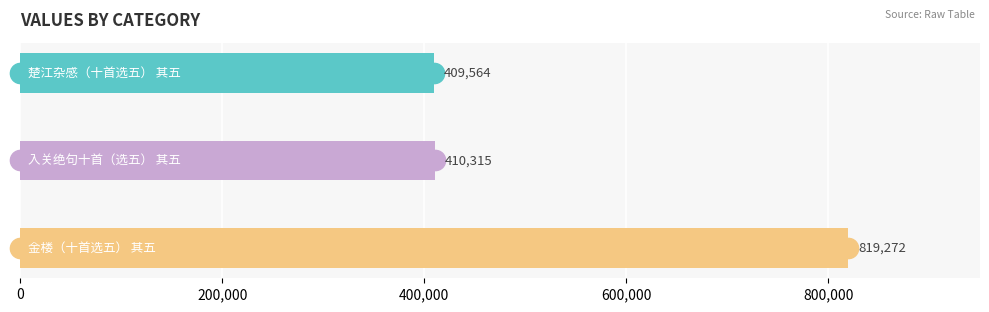

What is the difference between the maximum and minimum values?

409708